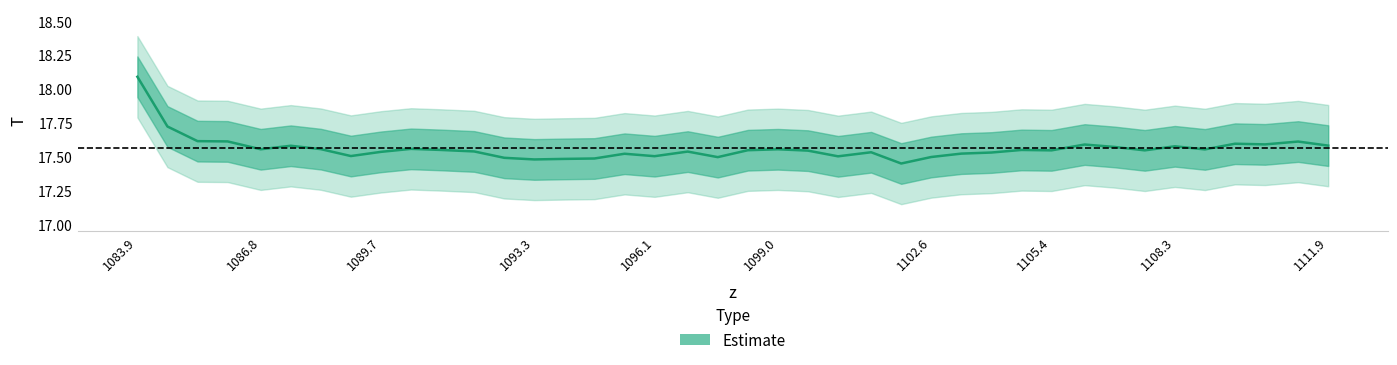

What is the sum of all values?

702.4